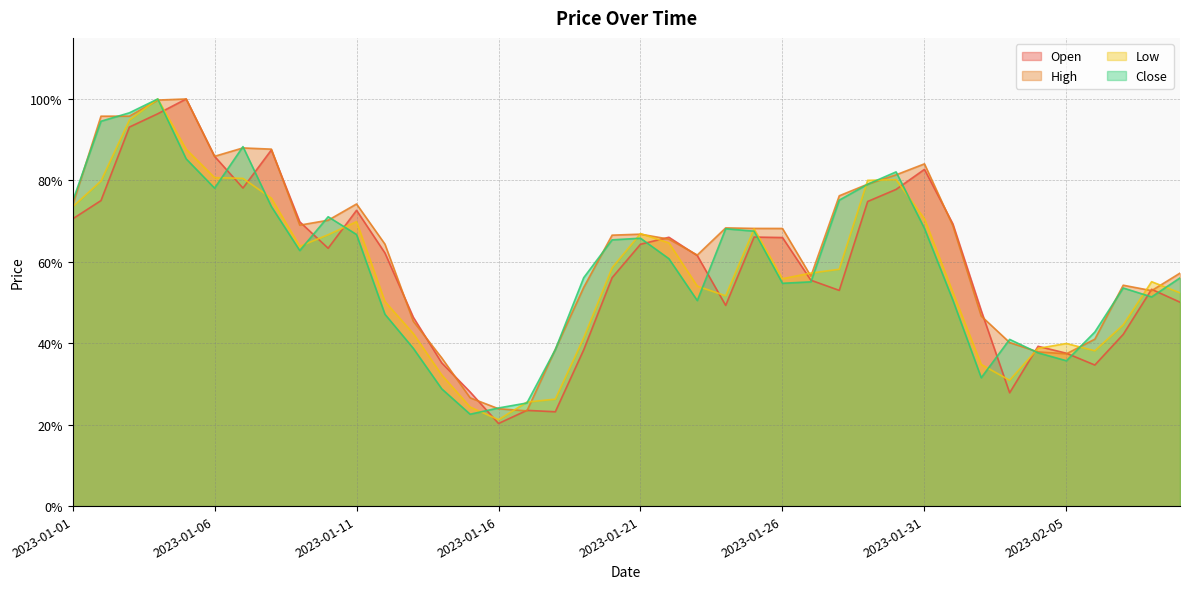

In Low, how many points are lower than both neighbors (excluding endpoints)?

6